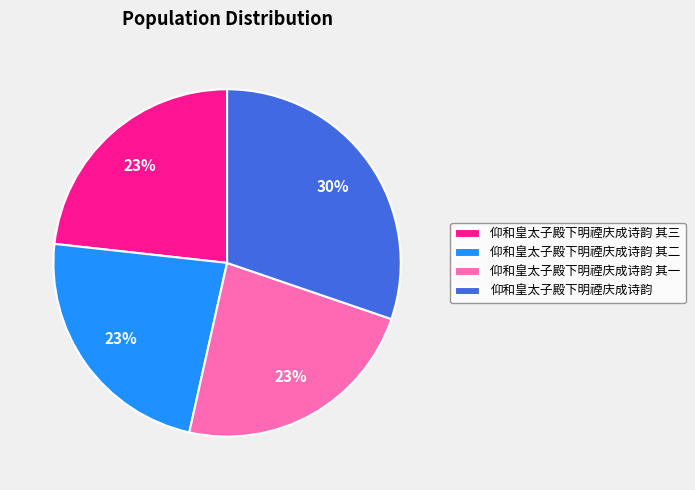

Between 仰和皇太子殿下明禋庆成诗韵 and 仰和皇太子殿下明禋庆成诗韵 其一, which is larger?

仰和皇太子殿下明禋庆成诗韵